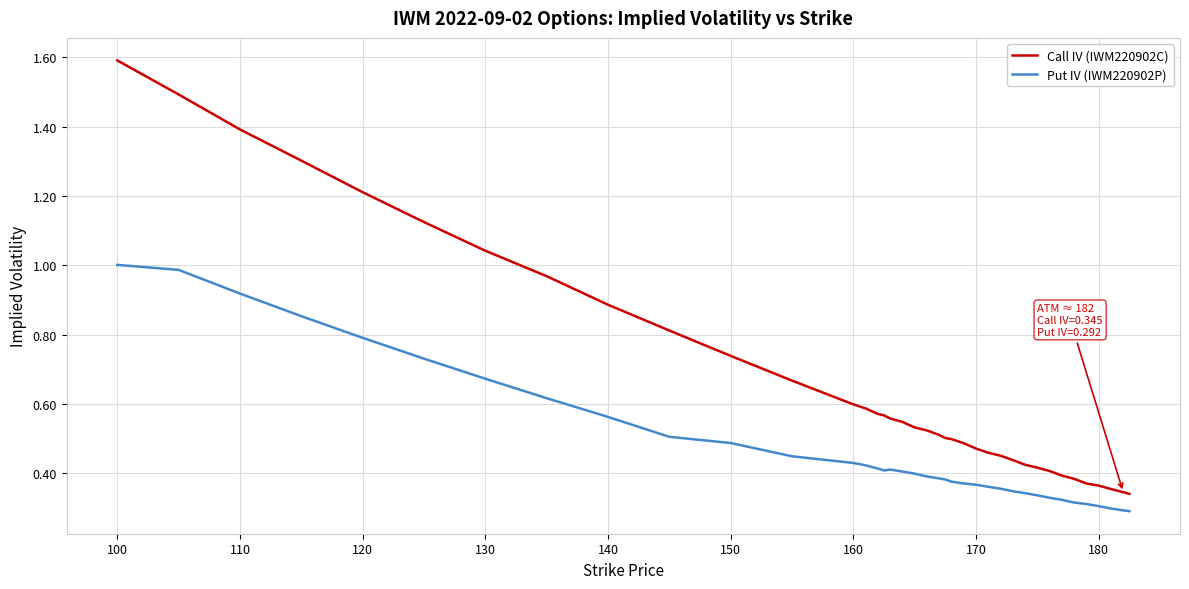

True or false: Put IV (IWM220902P) and Call IV (IWM220902C) intersect in this chart.

False